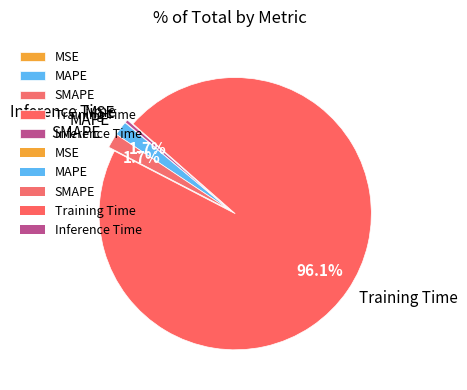

What is the largest slice in the pie chart?

Training Time